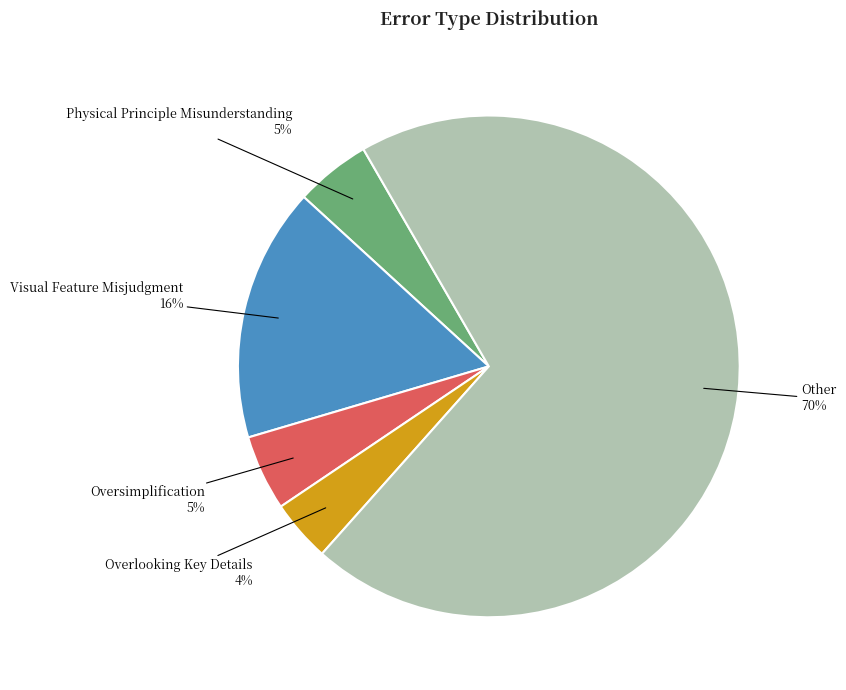

To the nearest percent, what is the difference between the largest and smallest slice percentages?

66%